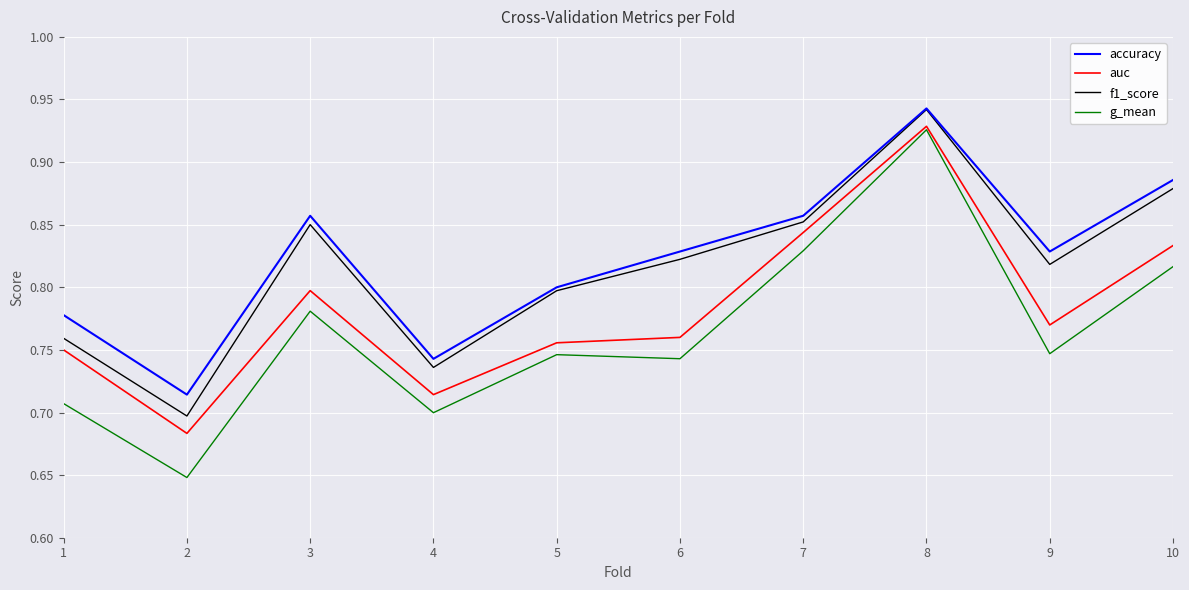

True or false: accuracy has a value of 0.3 at 9.

False